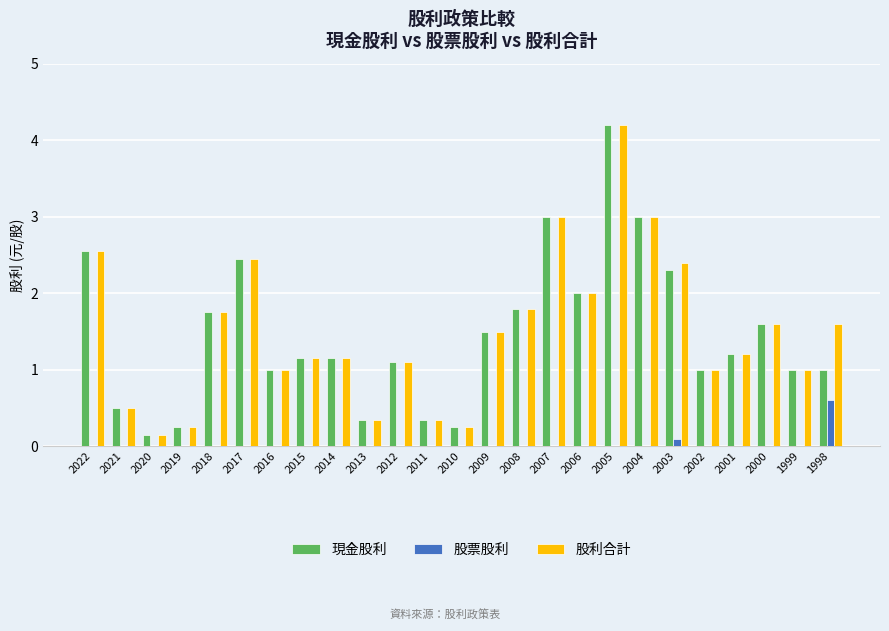

What is the sum of all 股利合計 values?

37.3